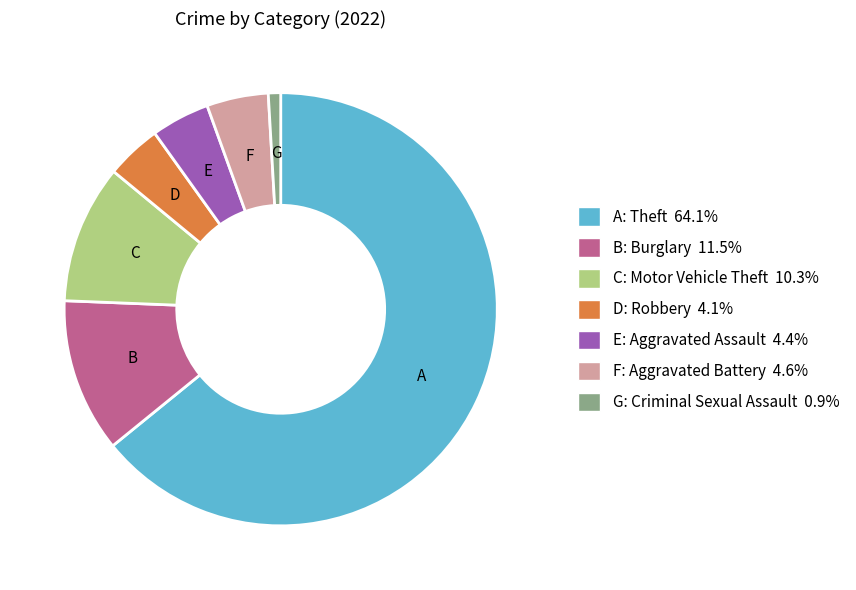

Is there a majority slice in this chart?

Yes